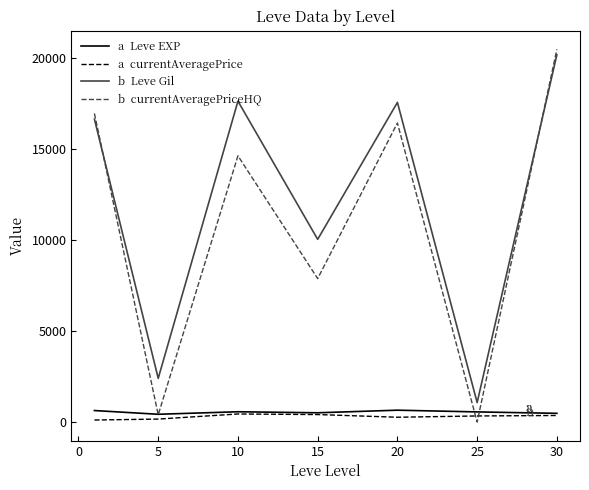

What is the greatest value displayed?

20500.0